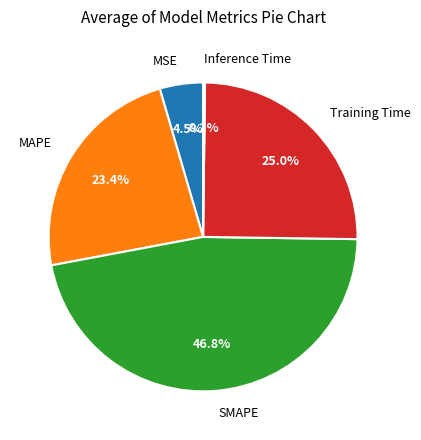

True or false: MAPE accounts for 12% of the total.

False